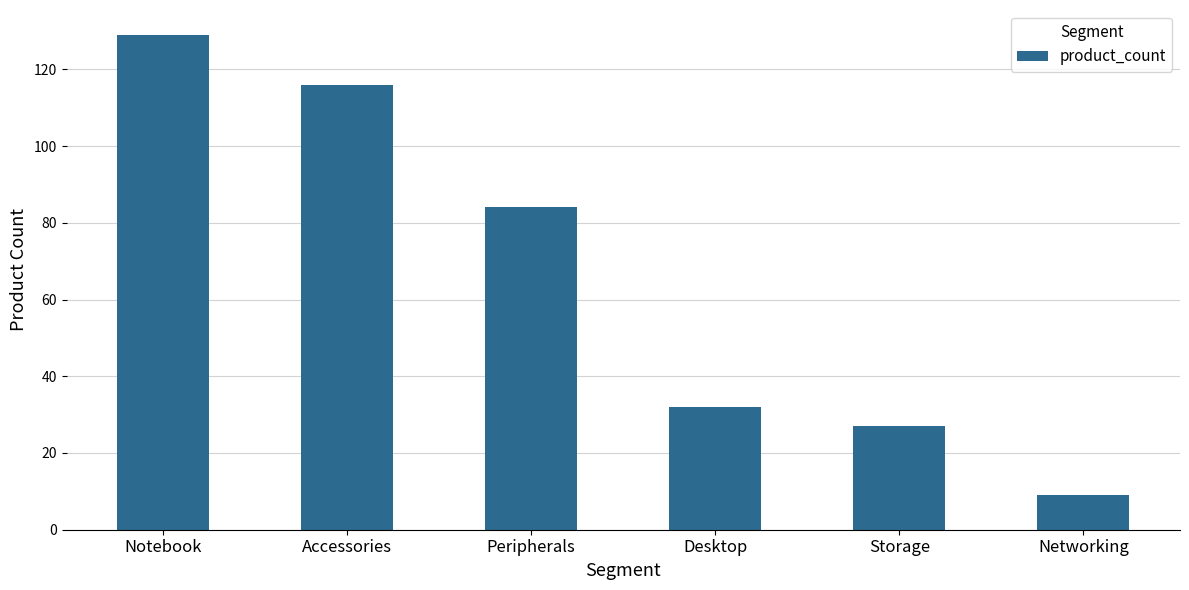

Reading left to right, what are all the values shown in this chart?

129	116	84	32	27	9